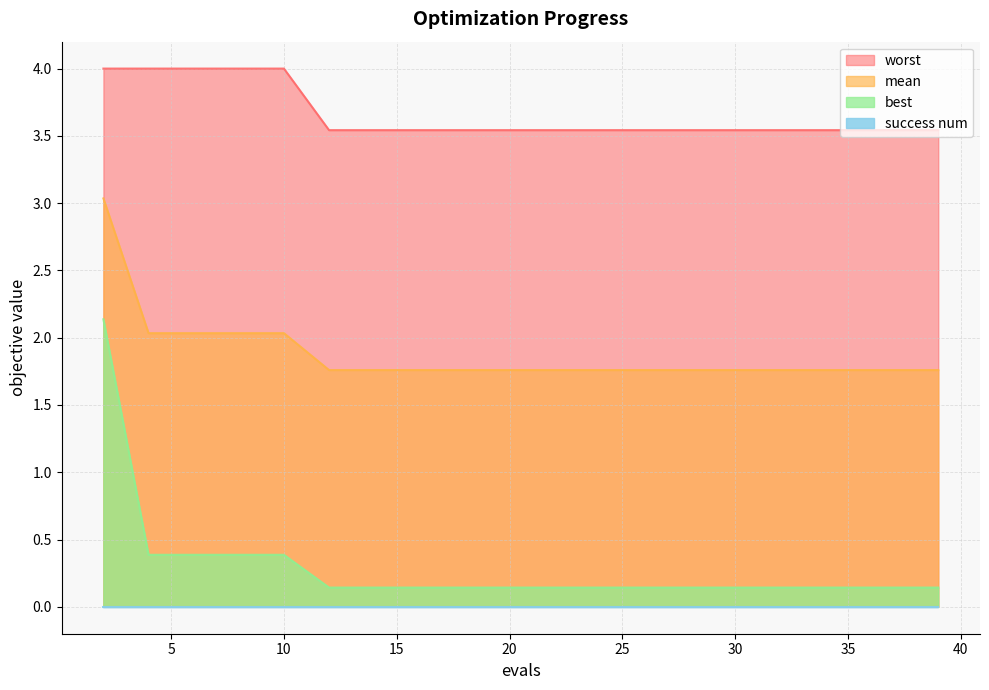

At which label does worst reach its minimum?

12